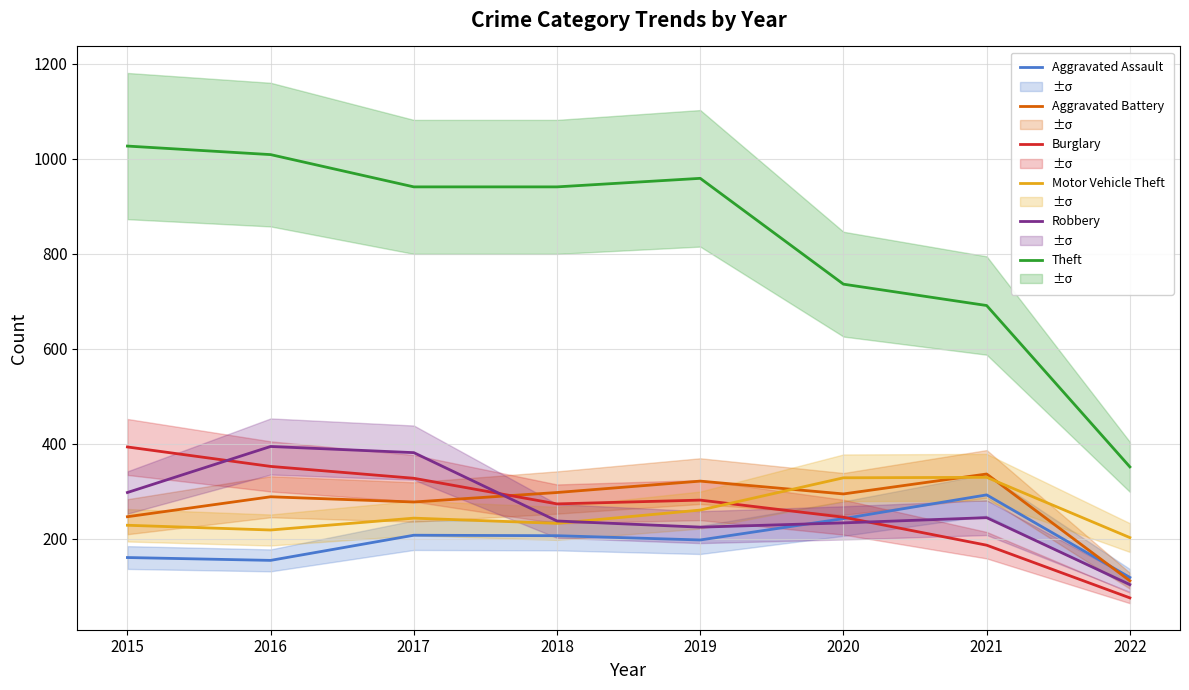

Reading right to left, transcribe all the data shown in this chart.

Aggravated Assault: 2022=118	2021=292	2020=242	2019=197	2018=206	2017=207	2016=154	2015=160
Aggravated Battery: 2022=111	2021=336	2020=294	2019=321	2018=297	2017=277	2016=288	2015=246
Burglary: 2022=75	2021=186	2020=245	2019=281	2018=273	2017=327	2016=352	2015=393
Motor Vehicle Theft: 2022=202	2021=329	2020=328	2019=260	2018=232	2017=243	2016=218	2015=228
Robbery: 2022=103	2021=244	2020=233	2019=224	2018=237	2017=381	2016=394	2015=297
Theft: 2022=351	2021=691	2020=736	2019=959	2018=941	2017=941	2016=1009	2015=1027